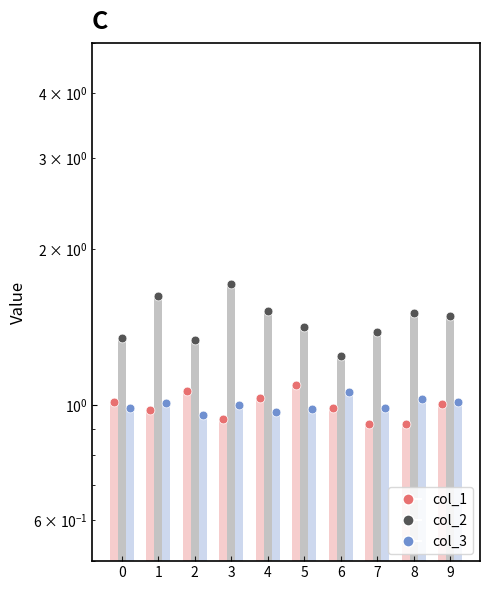

Which series contains the lowest Y value?

col_1